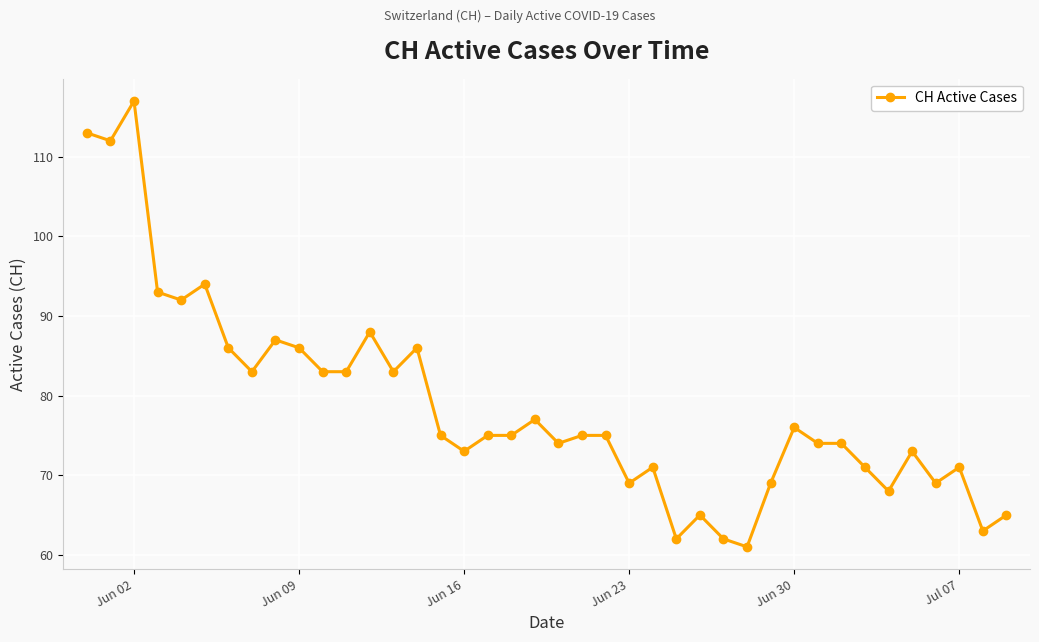

What is the average value?

79